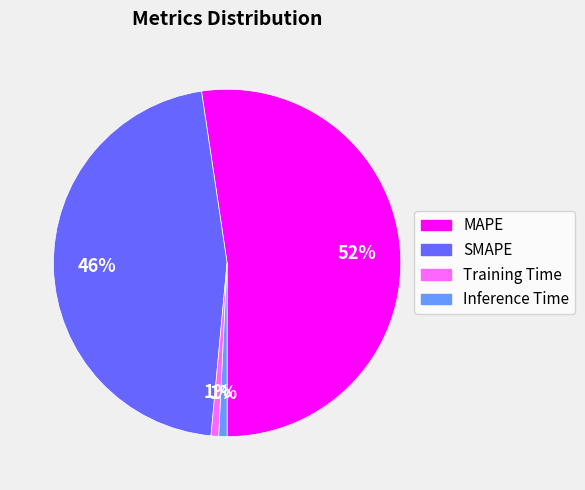

What is the majority slice?

MAPE